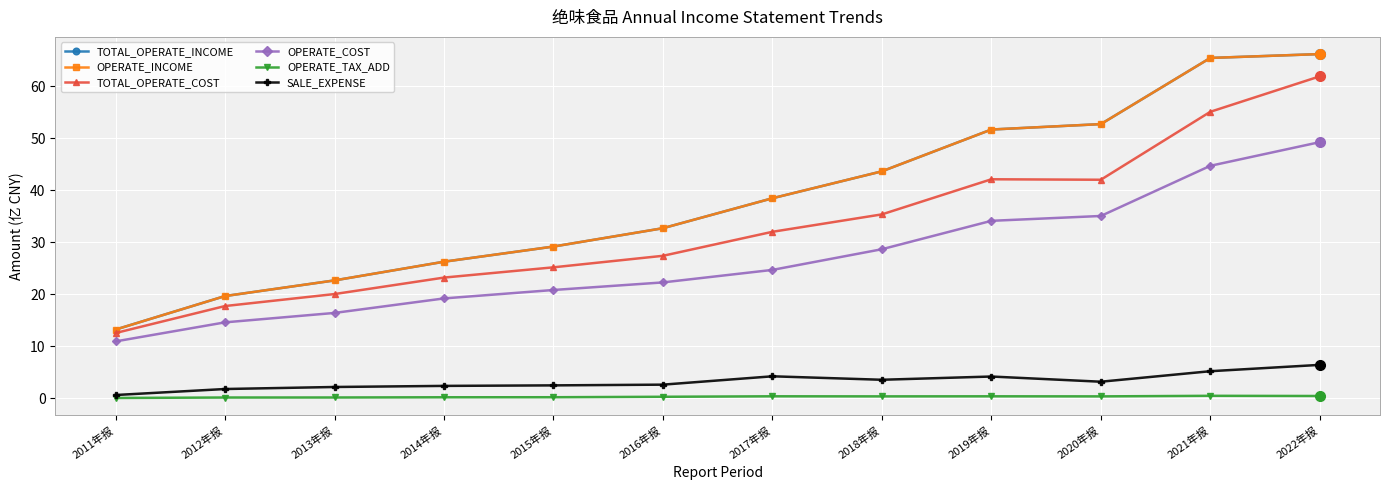

What position from the right is 2015年报?

8